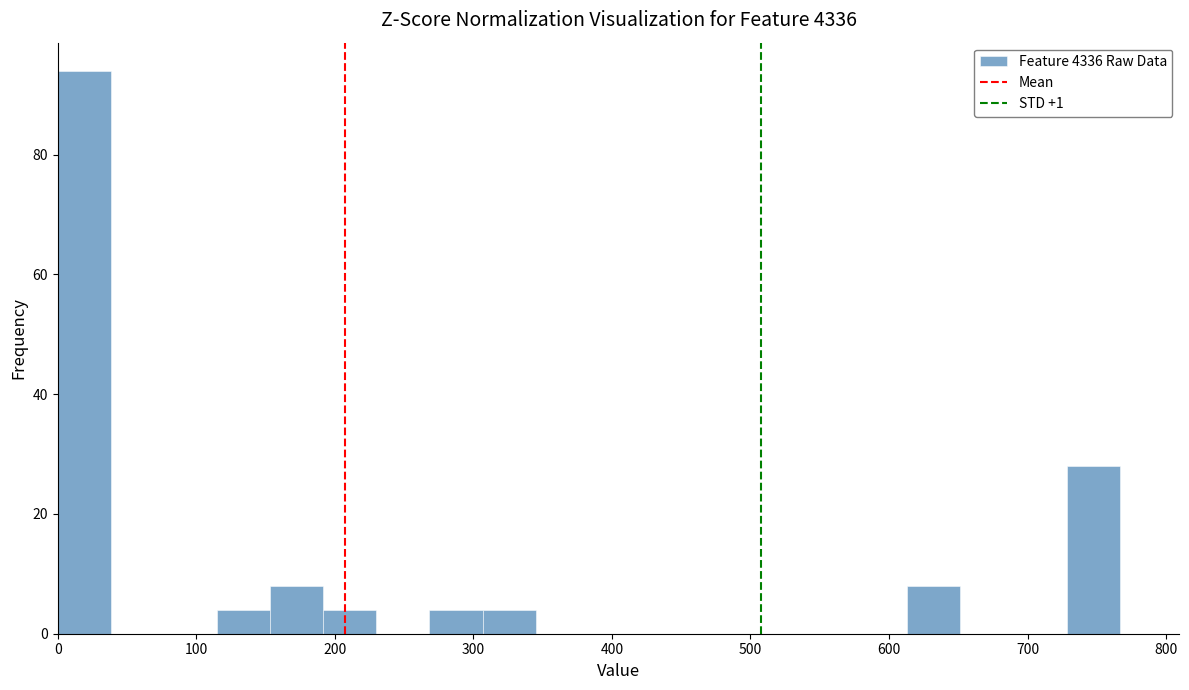

Around what value on the x-axis is the tallest bar? Give the approximate position of its centre, as read against the axis.

20